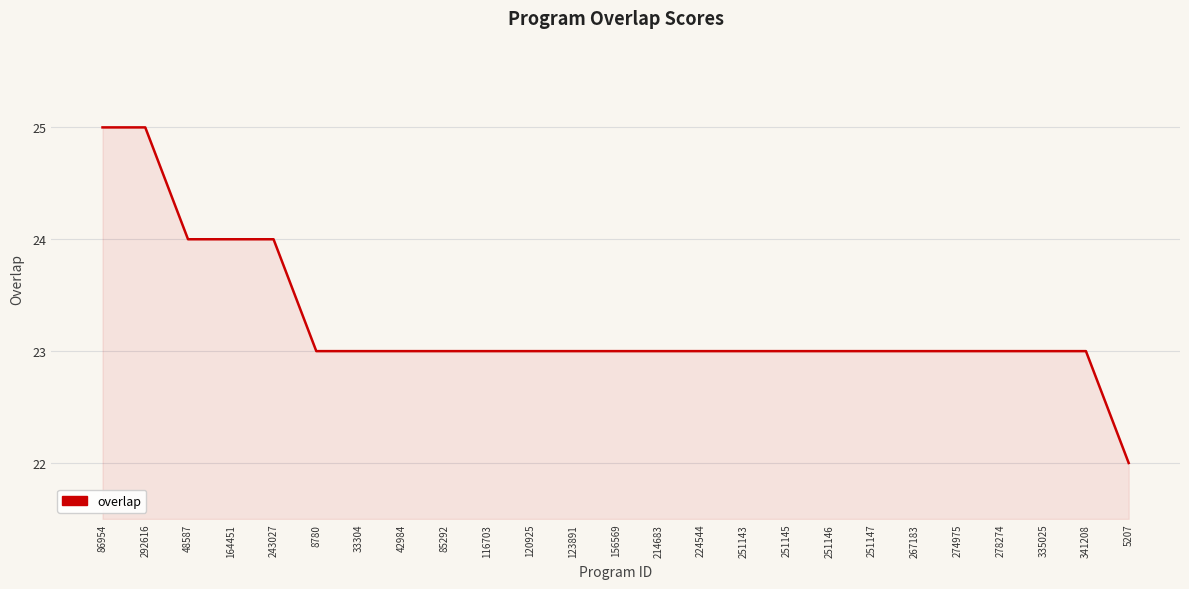

What is the maximum value shown in the chart?

25